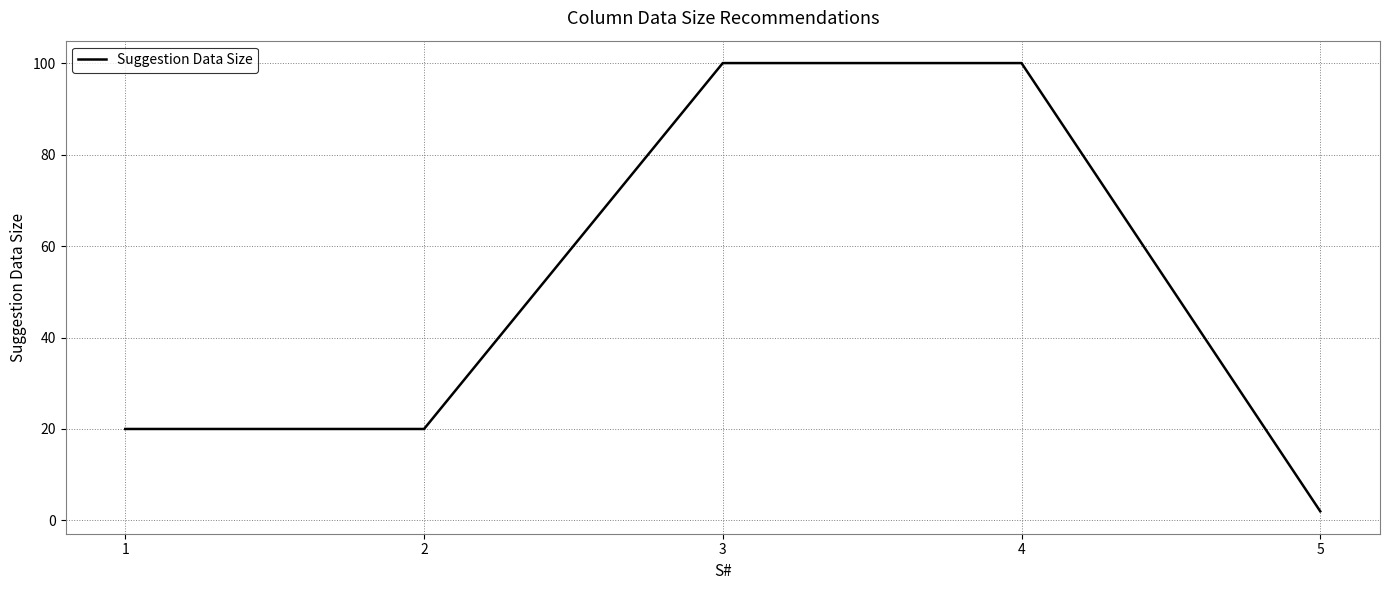

Which label corresponds to the smallest value in the chart?

5